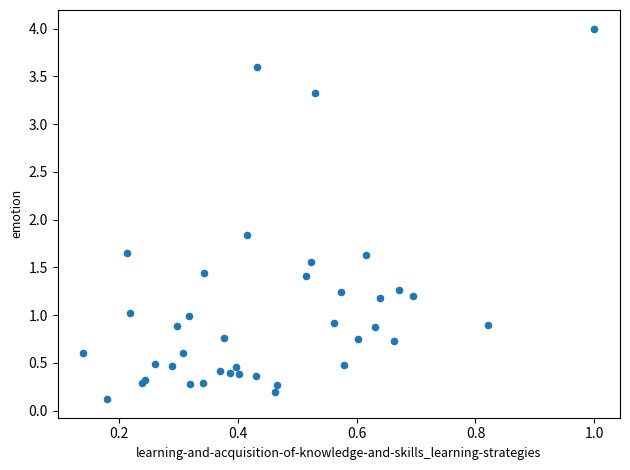

What Y value in the scatter plot is closest to 2?

1.8